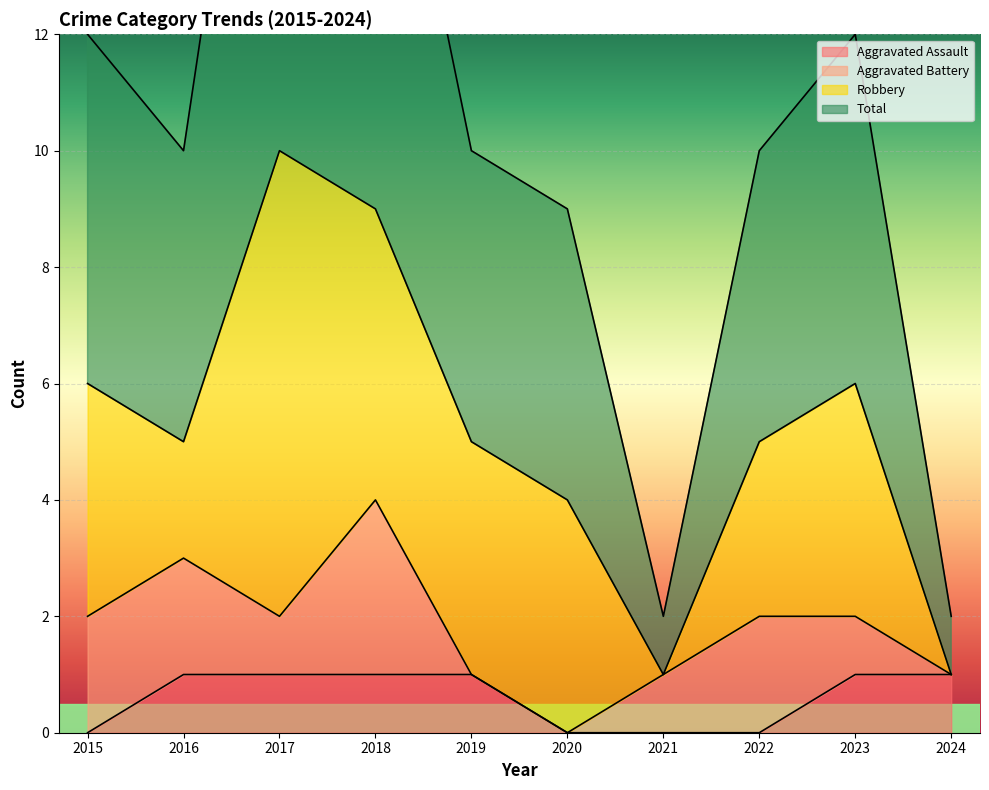

The value of Total at 2021 is 2. True or false?

True